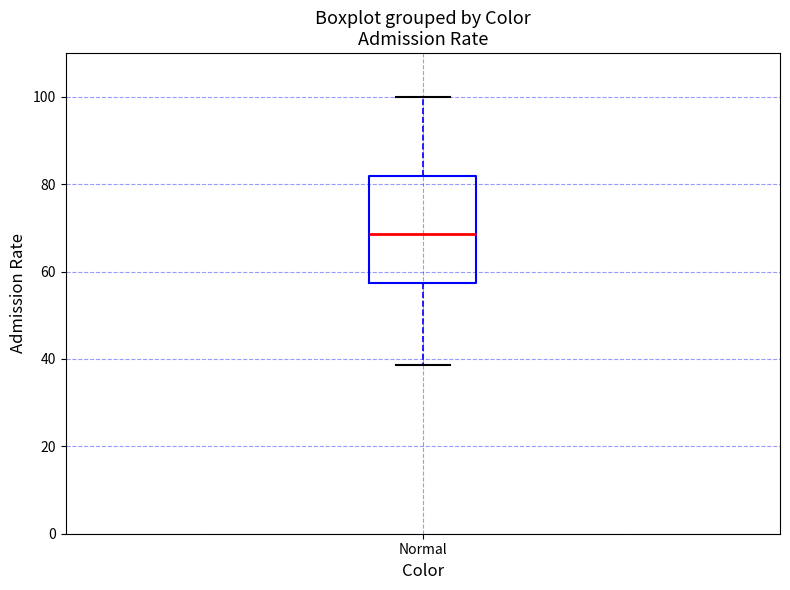

Read this box plot against the y-axis: the position of the median line, the range covered by the box, and the ends of both whiskers. The values are not printed on the chart, so give them approximately, as read against the axis.

median 68, box 58 to 82, whiskers 38 to 100